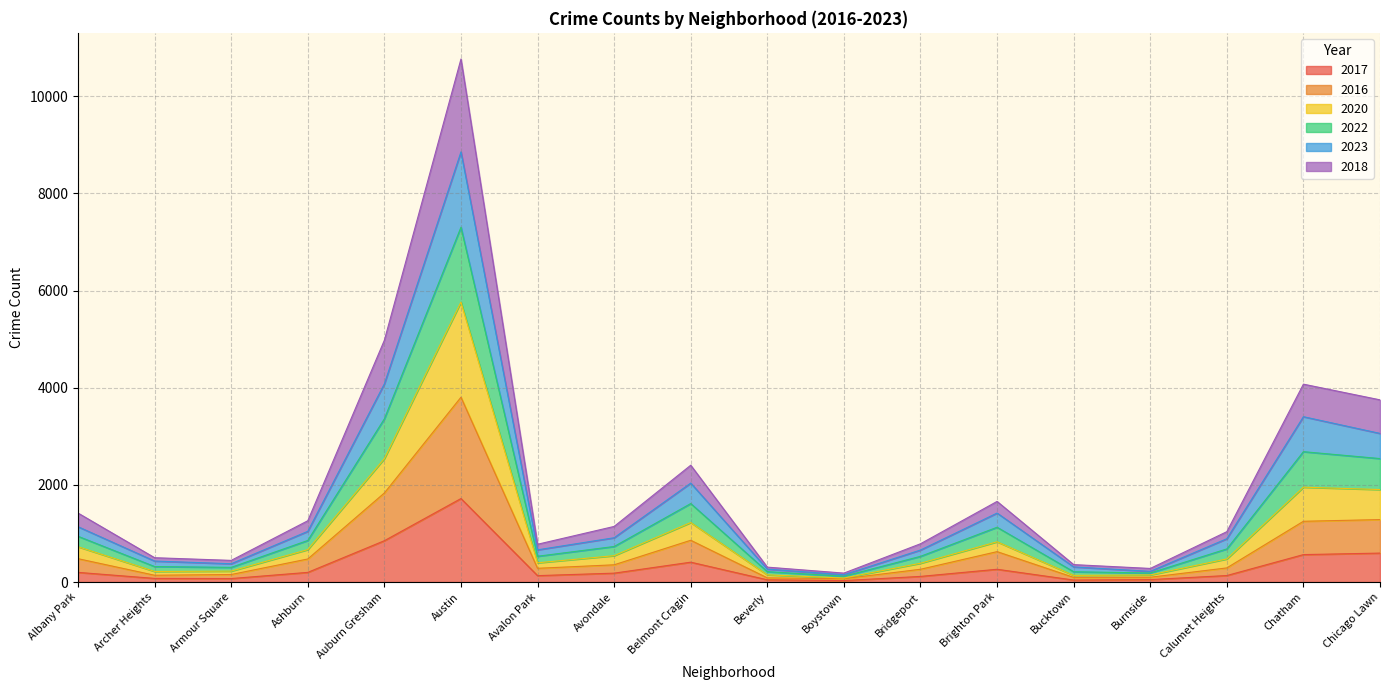

In 2016, how many points are higher than both neighbors (excluding endpoints)?

3